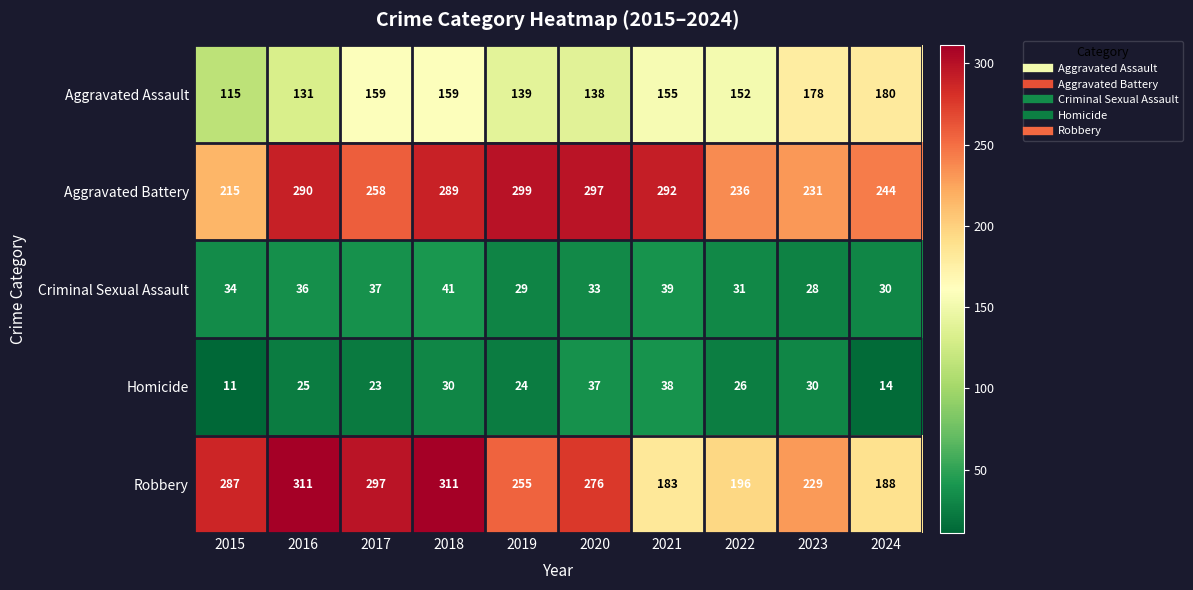

Which series has the largest range (max minus min)?

Robbery